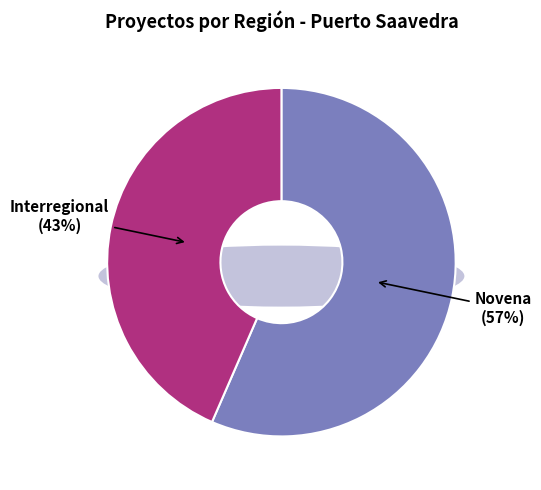

What is the change in value from Novena to Interregional?

-3